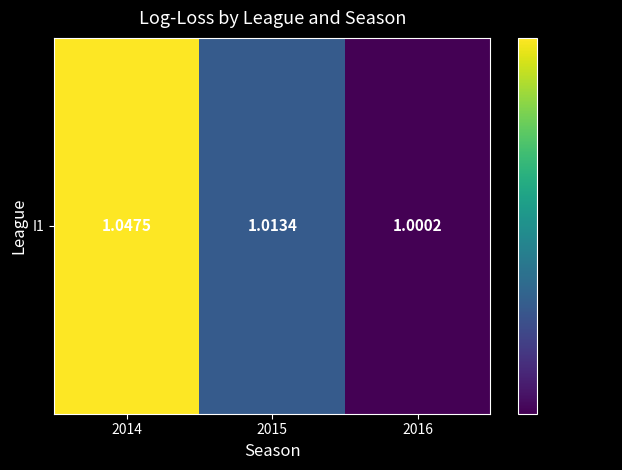

Reading left to right, transcribe all the data shown in this chart.

2014=1.0	2015=1.0	2016=1.0